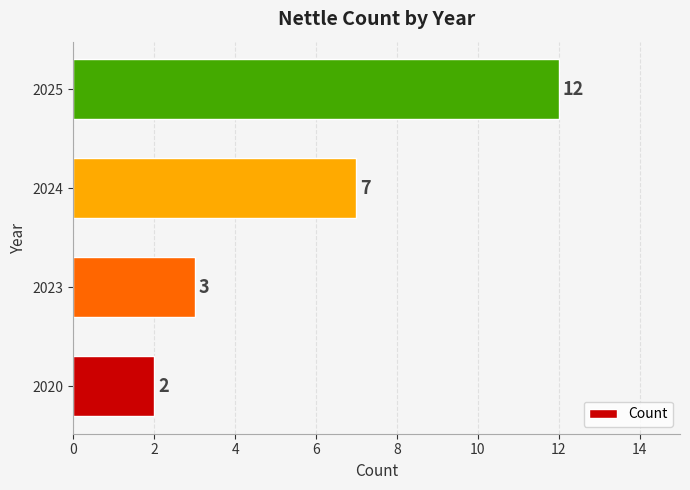

How many bars are there in total?

4